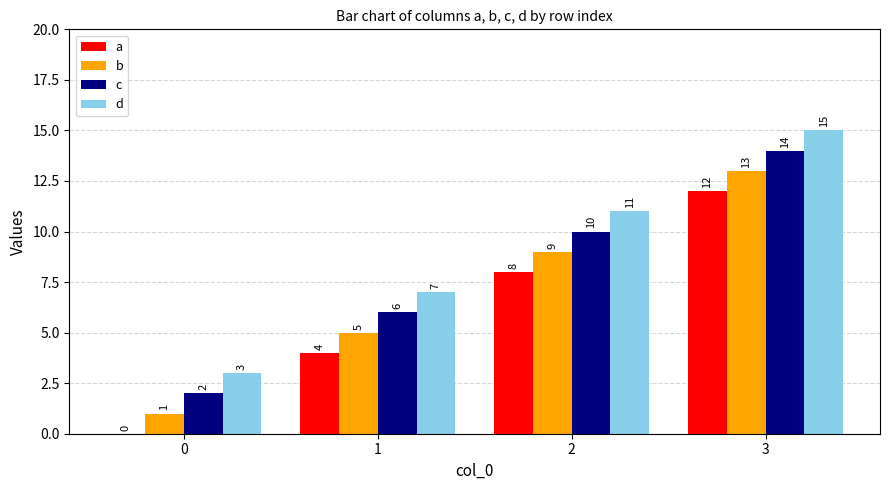

What is the approximate value of a at 2?

8